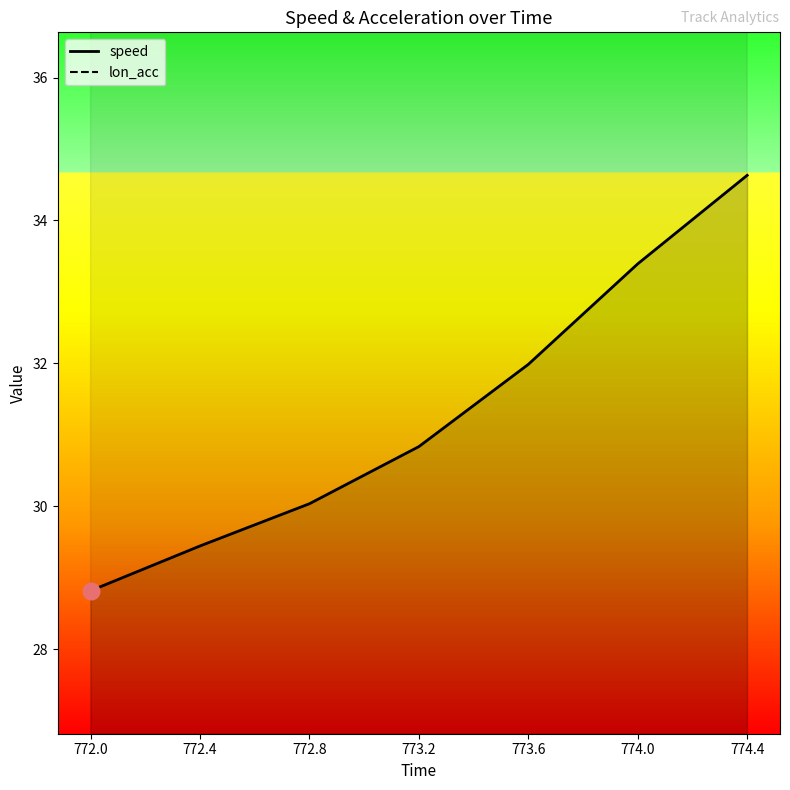

Reading left to right, list all the values displayed in this chart.

speed: 28.8	29.4	30.0	30.8	32.0	33.4	34.6
lon_acc: 40.3	38.5	40.8	46.4	55.0	55.9	49.3